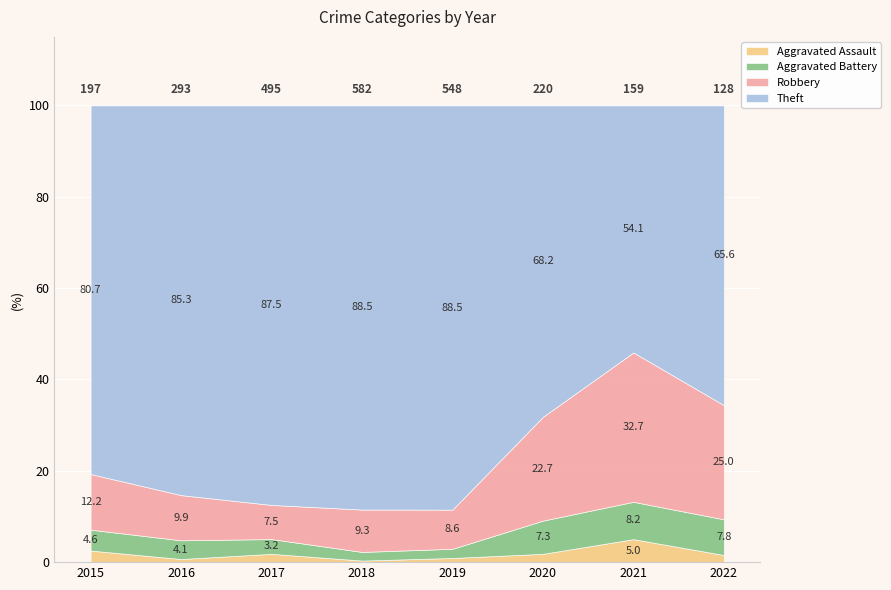

Which category has the lowest value across all series?

2016